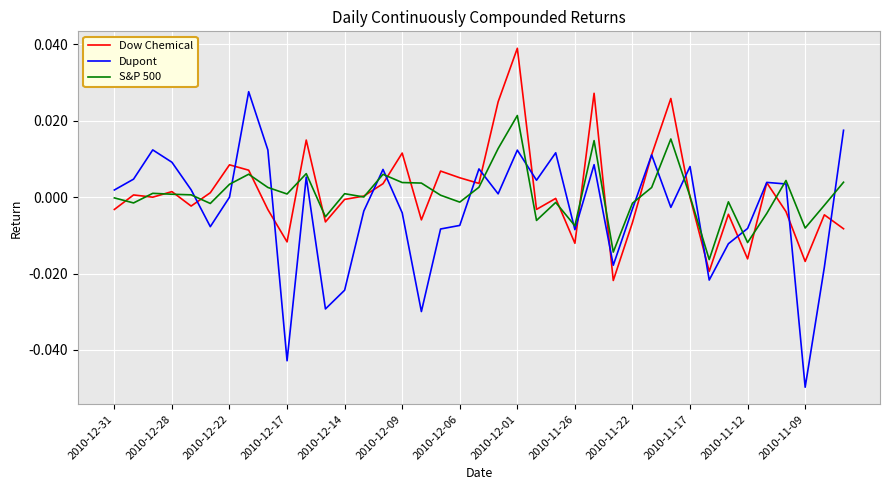

Which series has the widest spread of values?

Dupont